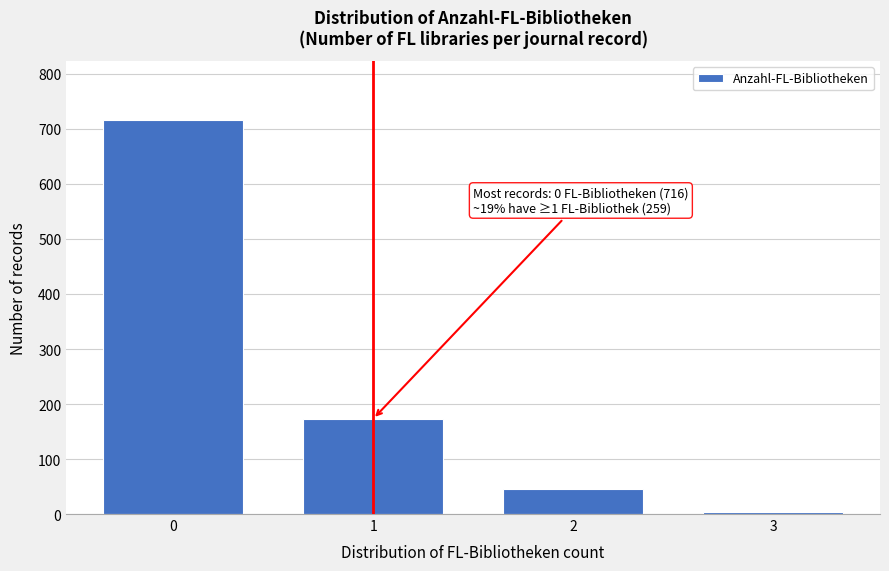

Reading right to left, extract all data points from this chart.

3=3	2=45	1=173	0=716